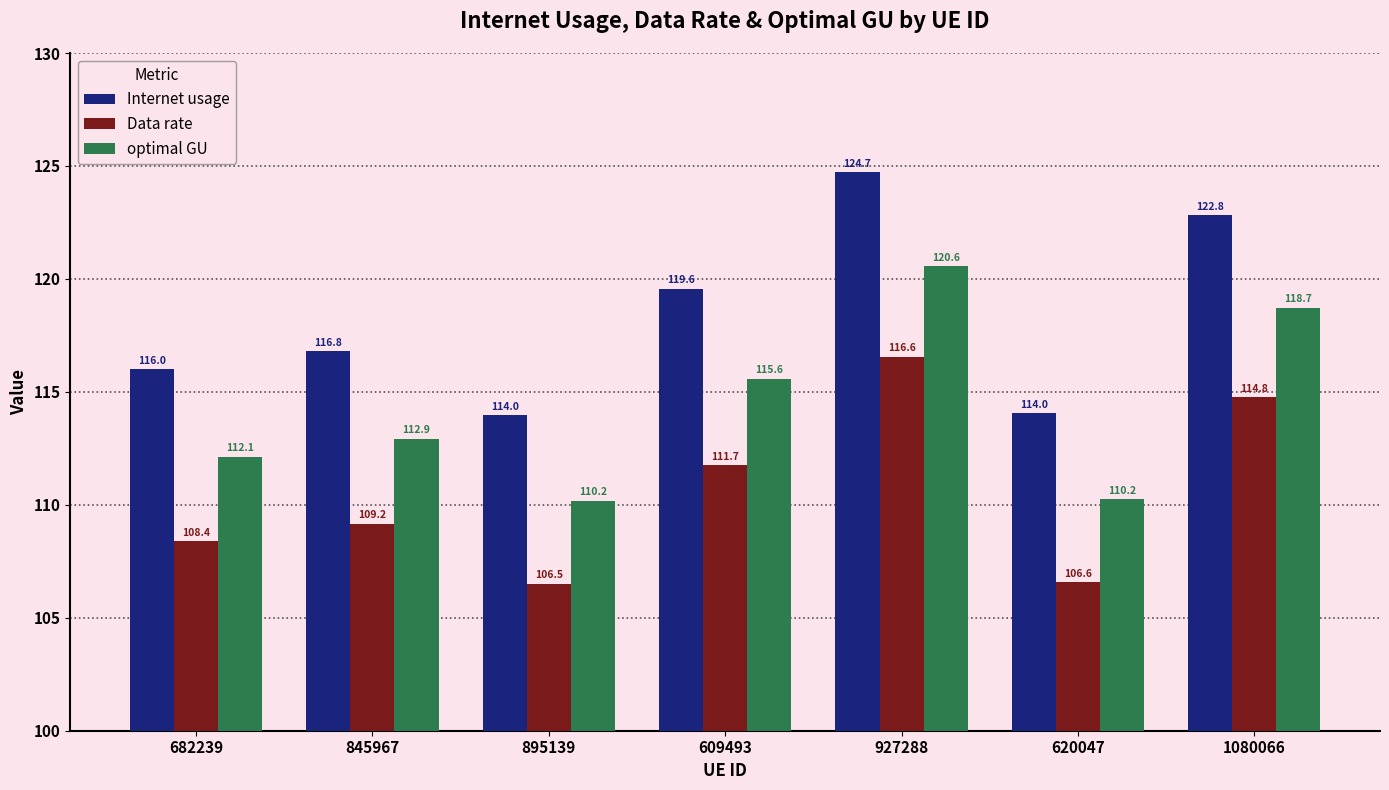

At 895139, list the series in order from smallest to largest.

Data rate, optimal GU, Internet usage